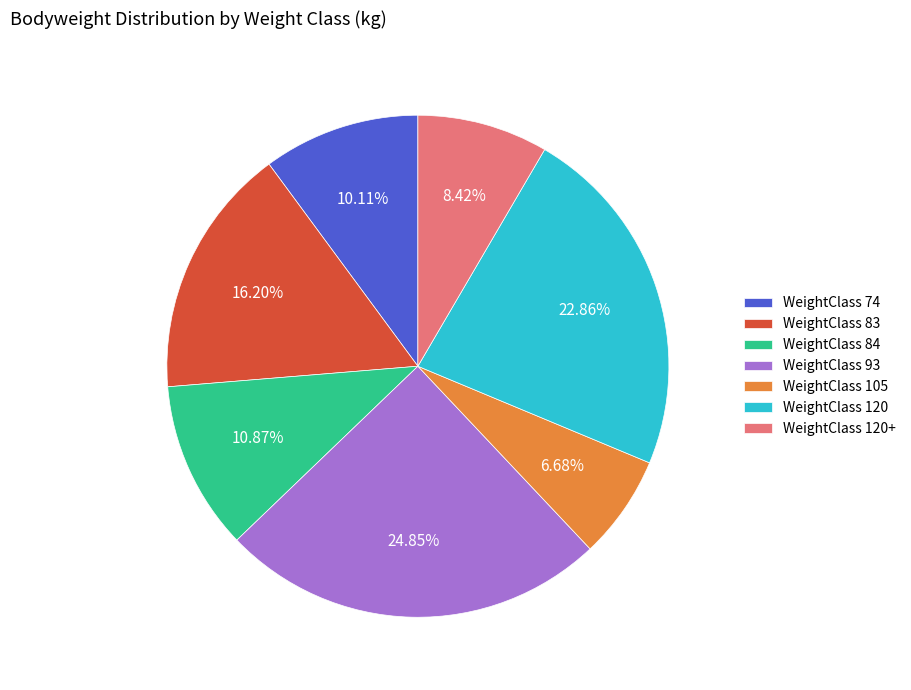

Is there a majority slice in this chart?

No